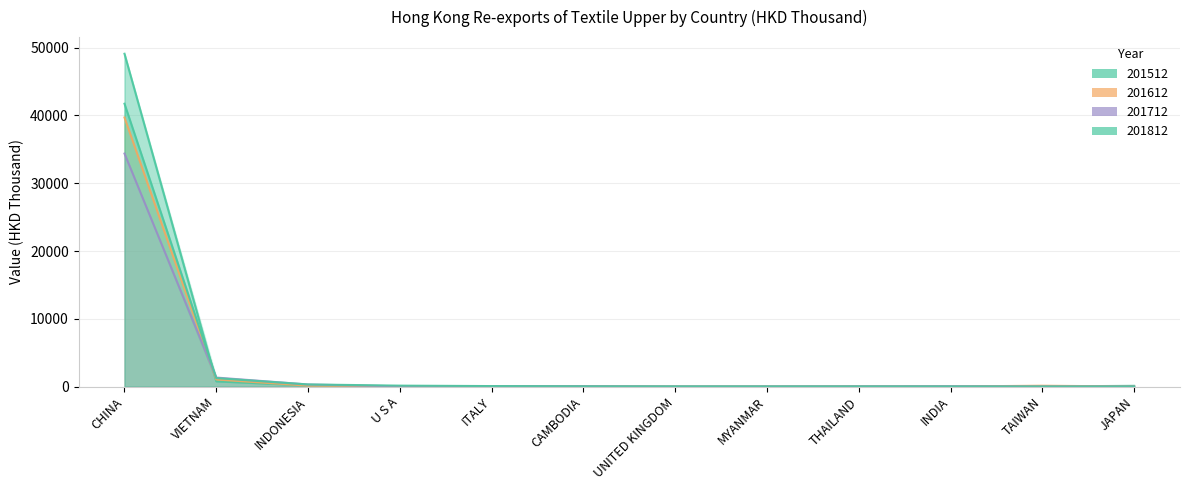

What is the greatest value displayed?

49107.7